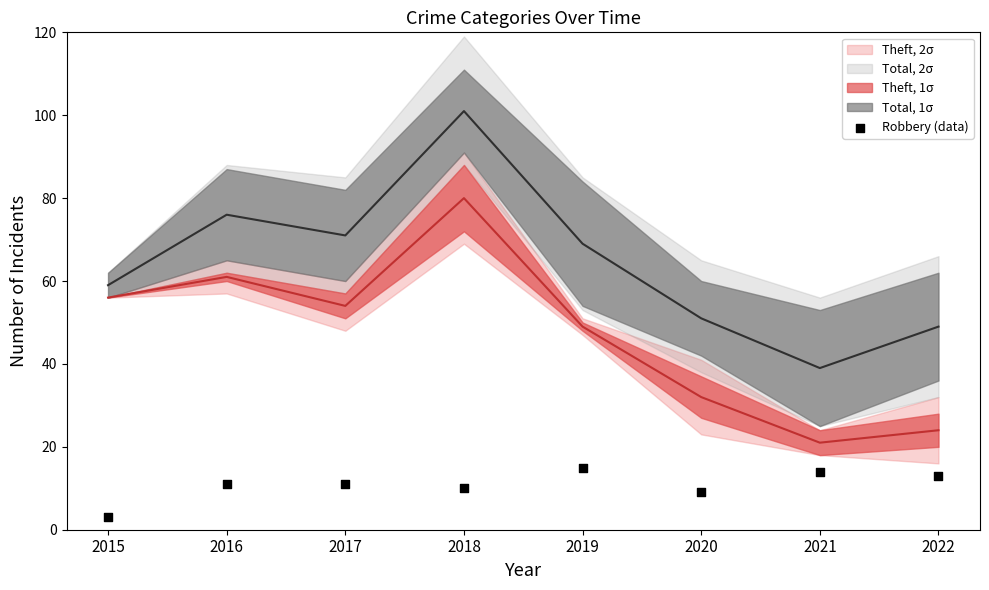

What is the range of Y values (max minus min)?

12